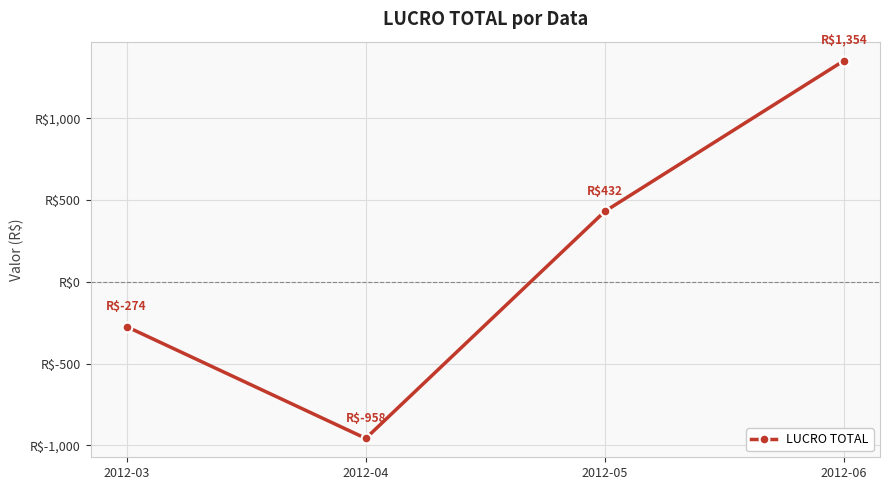

Is this an area chart (filled region under the line)?

No